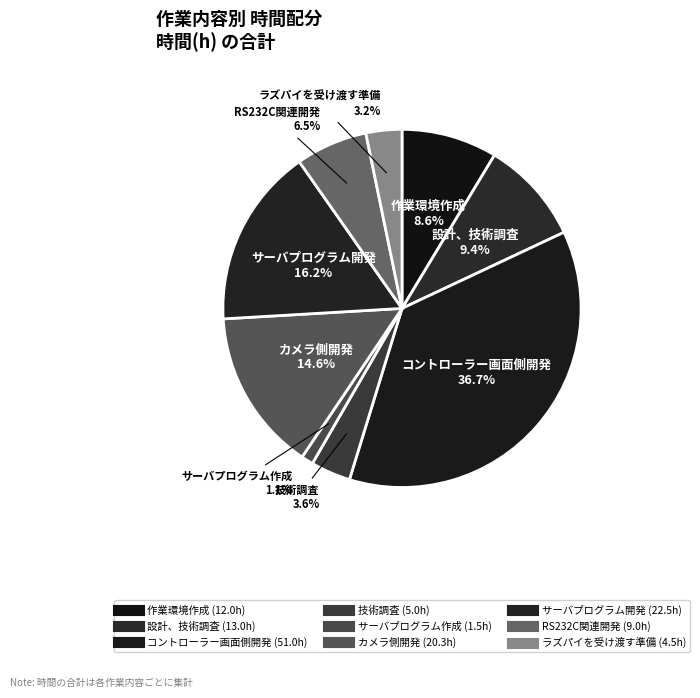

Combined, do ラズパイを受け渡す準備 and サーバプログラム作成 account for over 50%?

No